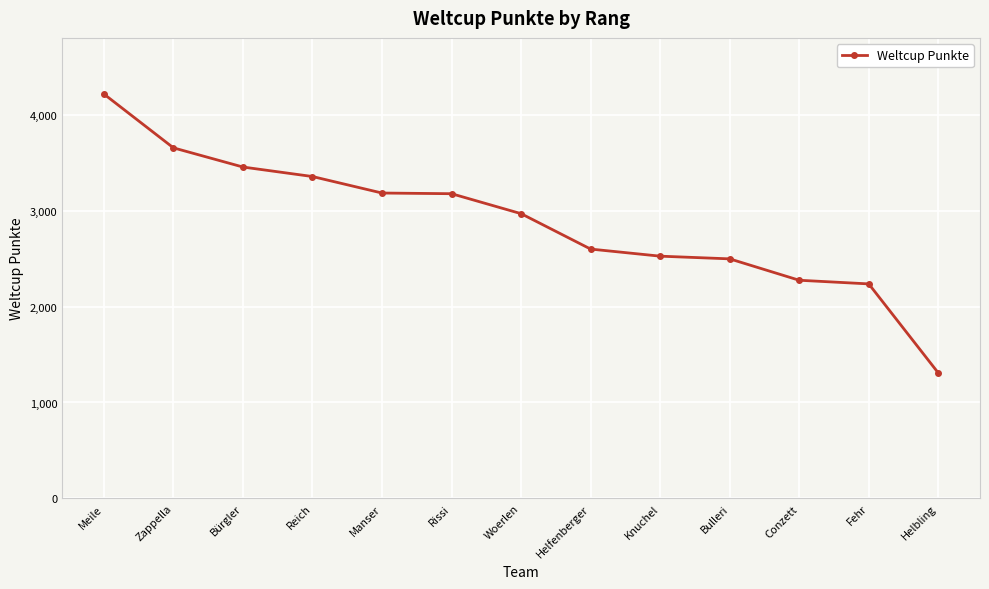

Between Knuchel and Zappella, which is larger?

Zappella